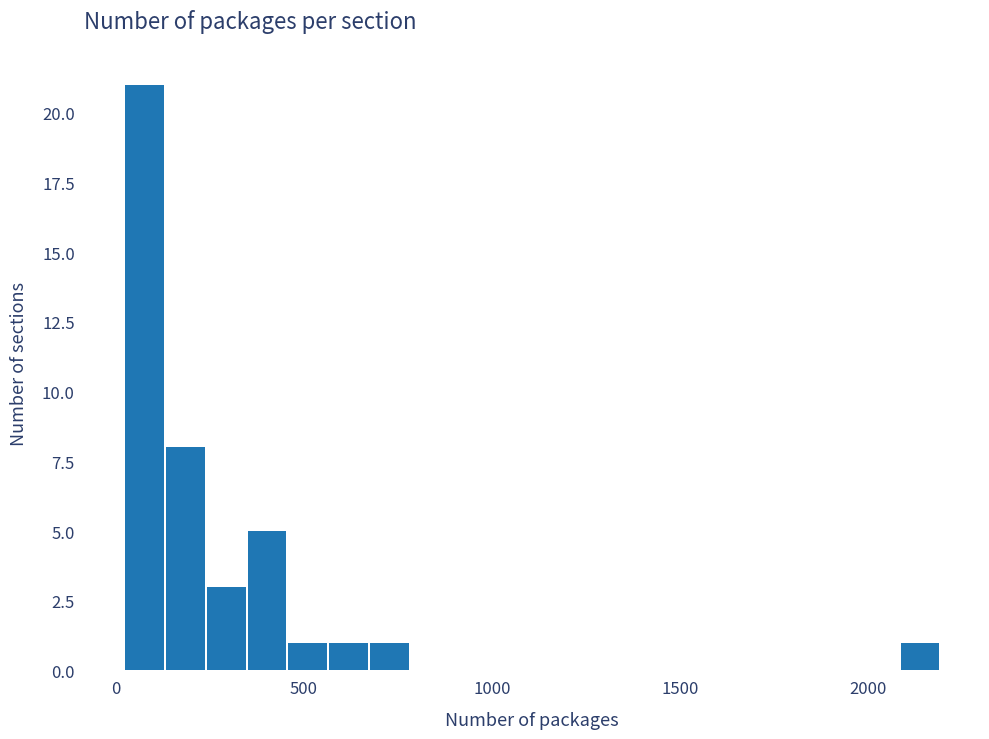

Read against the x-axis, roughly where is the centre of the tallest bar?

100